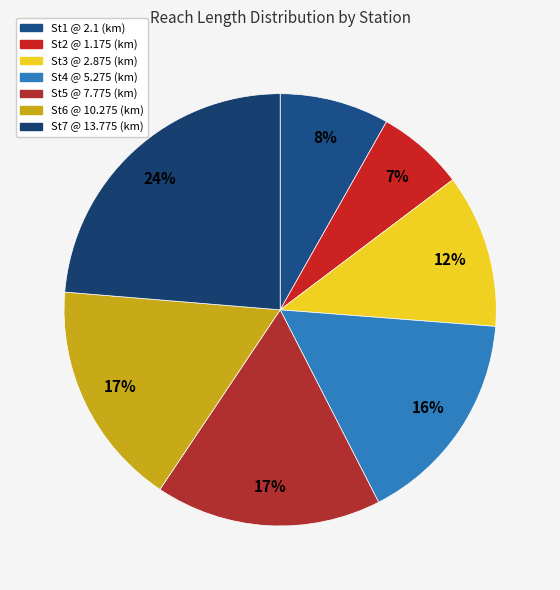

What percentage is the St3 @ 2.875 (km) slice, to the nearest percent?

12%